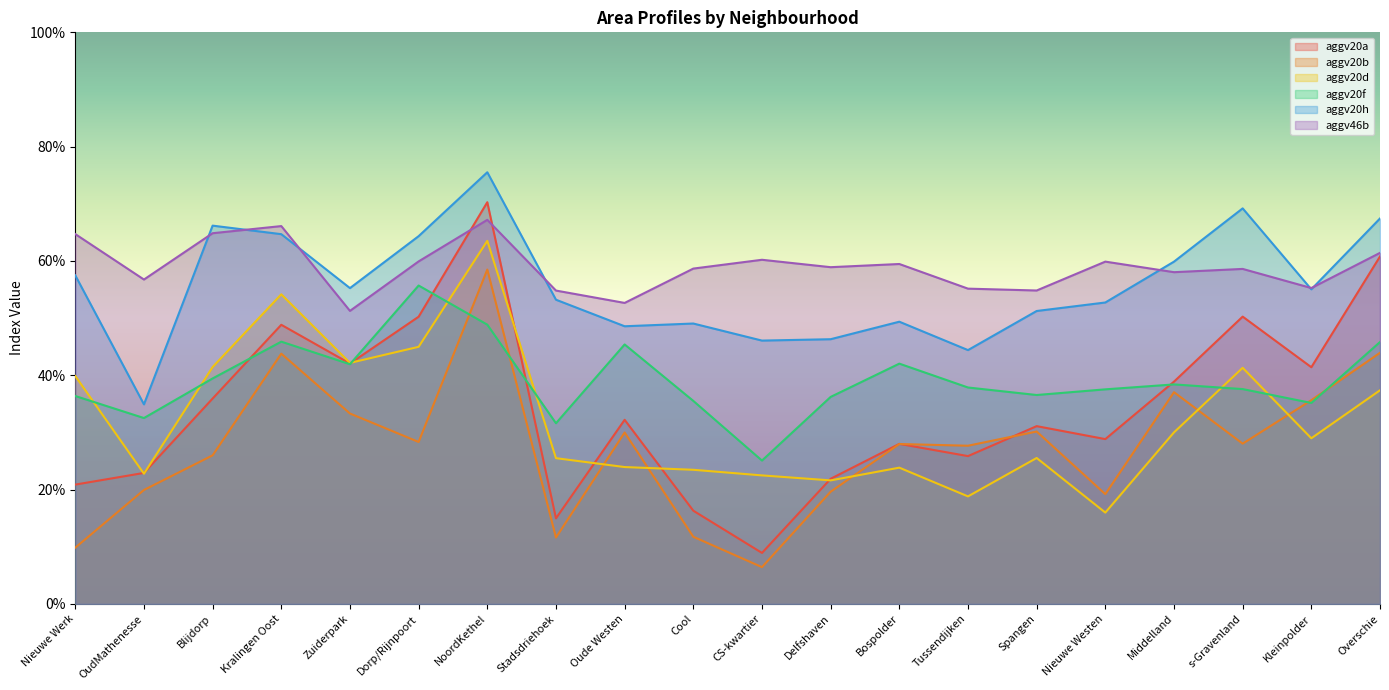

Reading right to left, extract all data points from this chart.

aggv20a: 0.6	0.4	0.5	0.4	0.3	0.3	0.3	0.3	0.2	0.1	0.2	0.3	0.1	0.7	0.5	0.4	0.5	0.4	0.2	0.2
aggv20b: 0.4	0.4	0.3	0.4	0.2	0.3	0.3	0.3	0.2	0.1	0.1	0.3	0.1	0.6	0.3	0.3	0.4	0.3	0.2	0.1
aggv20d: 0.4	0.3	0.4	0.3	0.2	0.3	0.2	0.2	0.2	0.2	0.2	0.2	0.3	0.6	0.4	0.4	0.5	0.4	0.2	0.4
aggv20f: 0.5	0.4	0.4	0.4	0.4	0.4	0.4	0.4	0.4	0.3	0.4	0.5	0.3	0.5	0.6	0.4	0.5	0.4	0.3	0.4
aggv20h: 0.7	0.6	0.7	0.6	0.5	0.5	0.4	0.5	0.5	0.5	0.5	0.5	0.5	0.8	0.6	0.6	0.6	0.7	0.3	0.6
aggv46b: 0.6	0.6	0.6	0.6	0.6	0.5	0.6	0.6	0.6	0.6	0.6	0.5	0.5	0.7	0.6	0.5	0.7	0.6	0.6	0.6